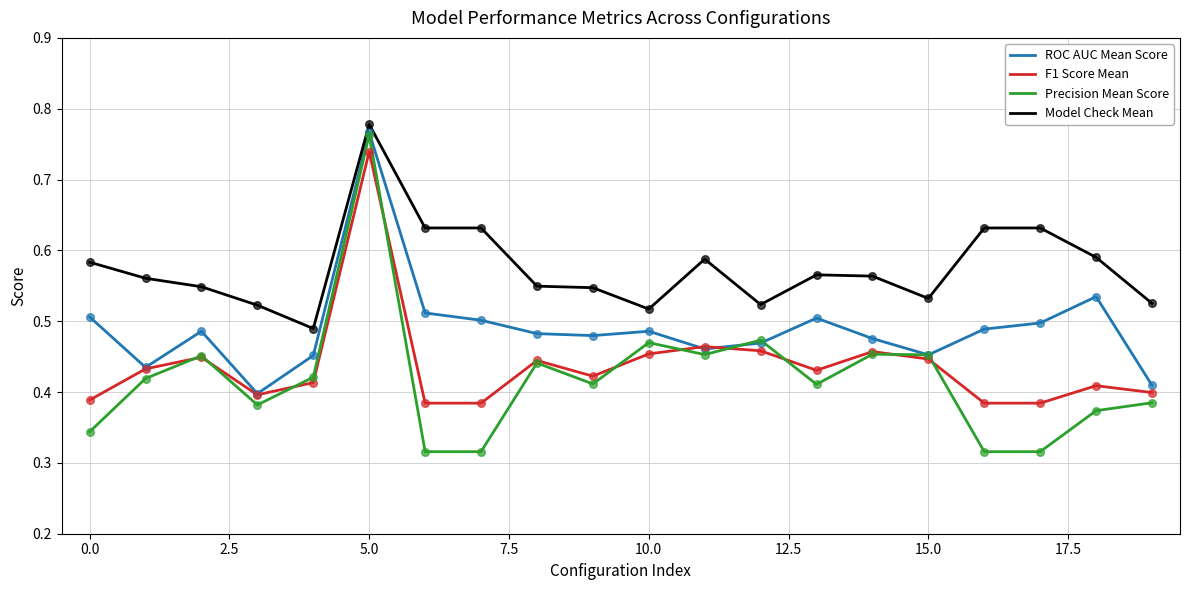

Which series has the largest total across all categories?

Model Check Mean